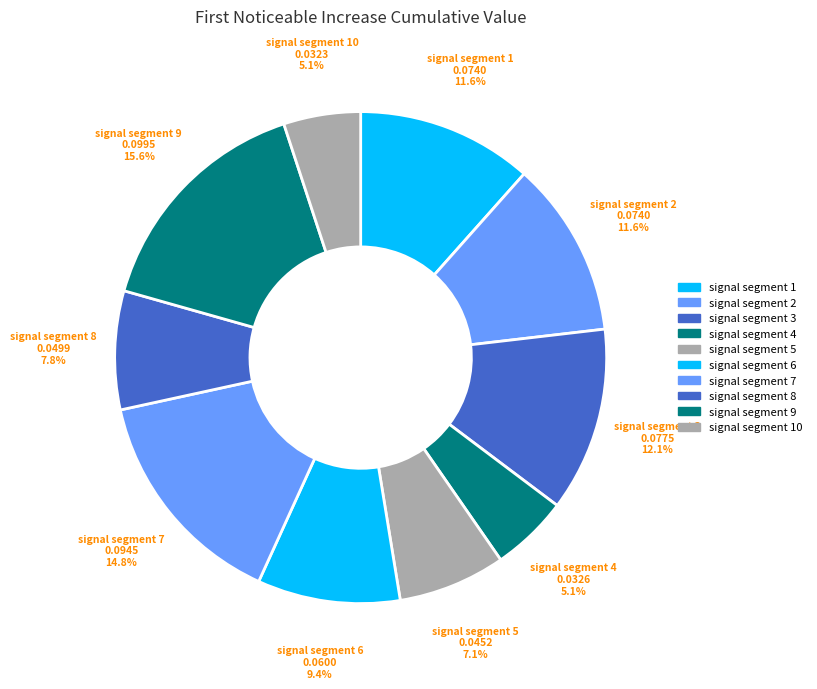

What percentage is the signal segment 2 slice, to the nearest percent?

12%